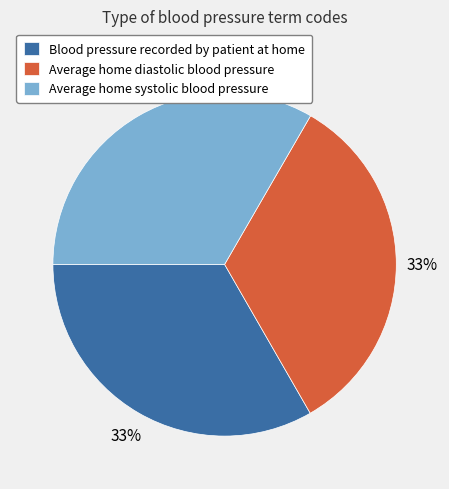

To the nearest percent, what percentage of the pie is Average home diastolic blood pressure?

33%